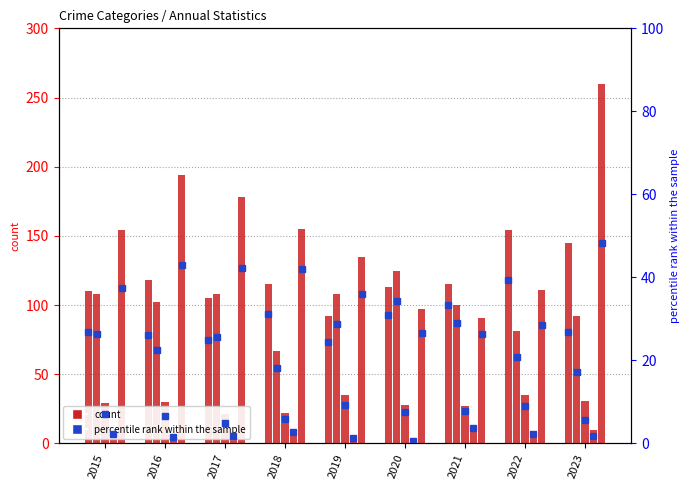

The chart shows a value of 31.0 at 2020. True or false?

True